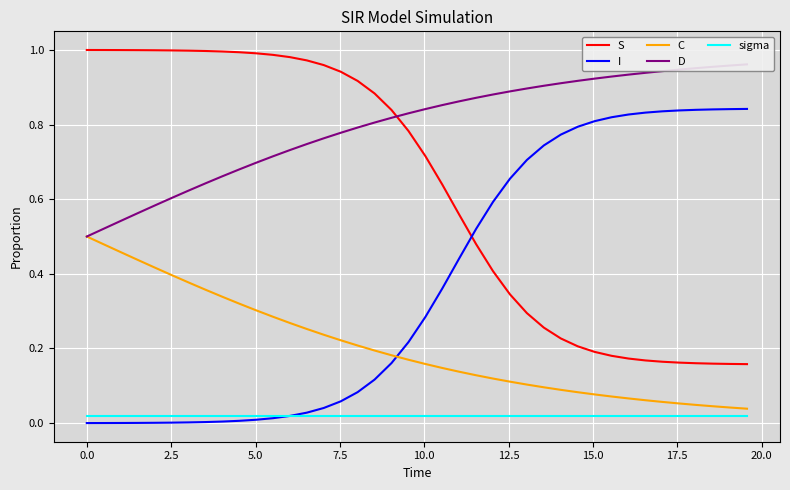

True or false: C and S cross at least once.

False